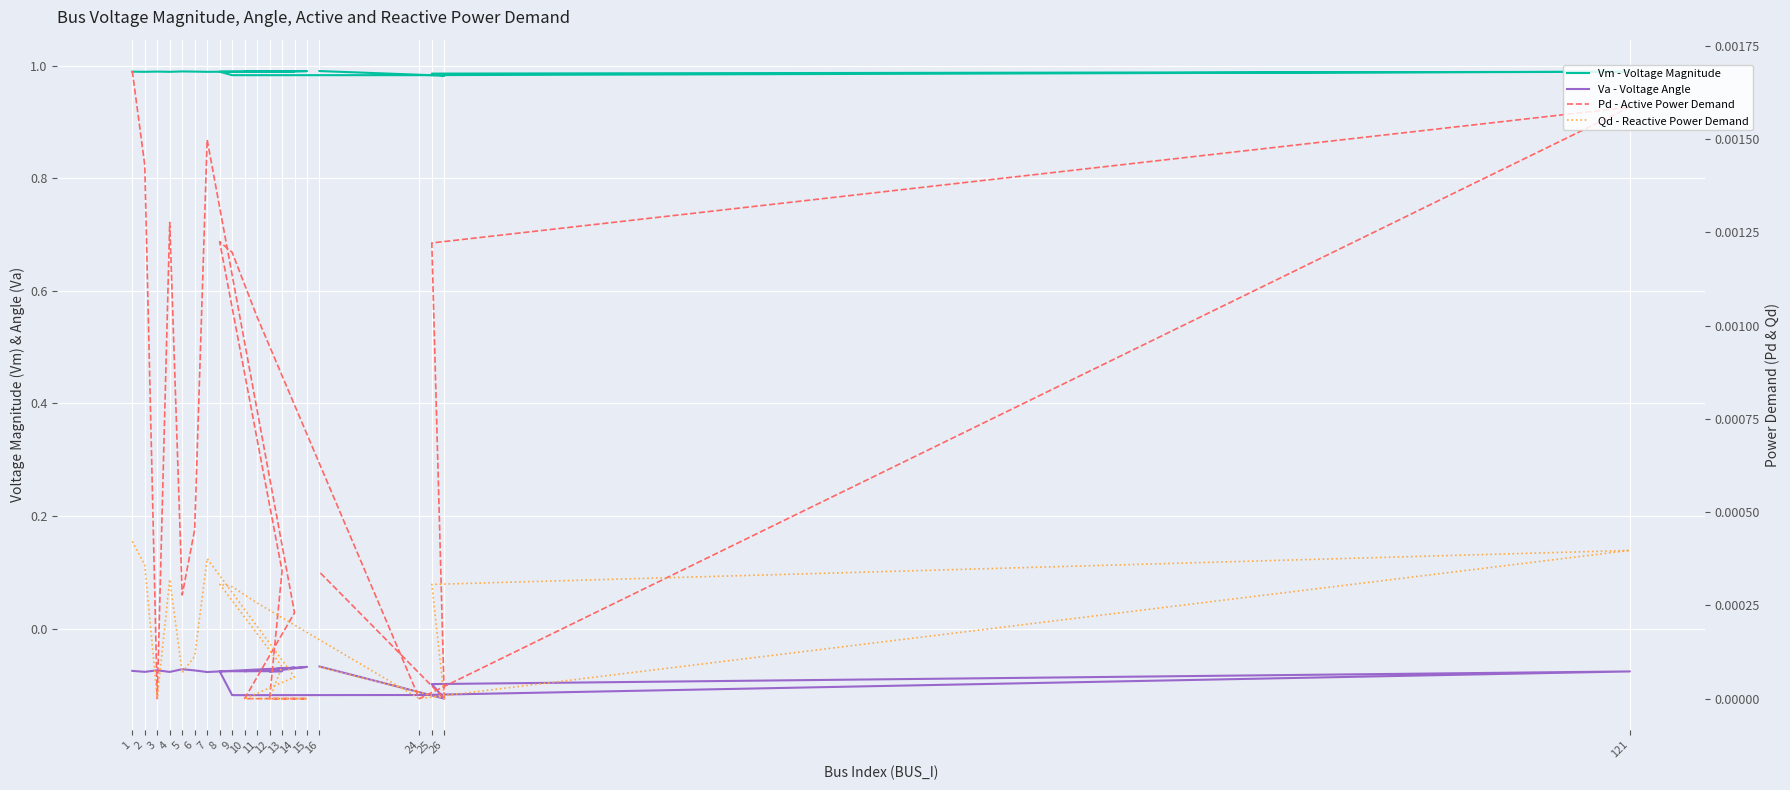

Reading left to right, extract all data points from this chart.

Vm - Voltage Magnitude: 1.0	1.0	1.0	1.0	1.0	1.0	1.0	1.0	1.0	1.0	1.0	1.0	1.0	1.0	1.0	1.0	1.0	1.0	1.0	1.0
Va - Voltage Angle: -0.1	-0.1	-0.1	-0.1	-0.1	-0.1	-0.1	-0.1	-0.1	-0.1	-0.1	-0.1	-0.1	-0.1	-0.1	-0.1	-0.1	-0.1	-0.1	-0.1
Pd - Active Power Demand: 0.0	0.0	0.0	0.0	0.0	0.0	0.0	0.0	0.0	0.0	0.0	0.0	0.0	0.0	0.0	0.0	0.0	0.0	0.0	0.0
Qd - Reactive Power Demand: 0.0	0.0	0.0	0.0	0.0	0.0	0.0	0.0	0.0	0.0	0.0	0.0	0.0	0.0	0.0	0.0	0.0	0.0	0.0	0.0